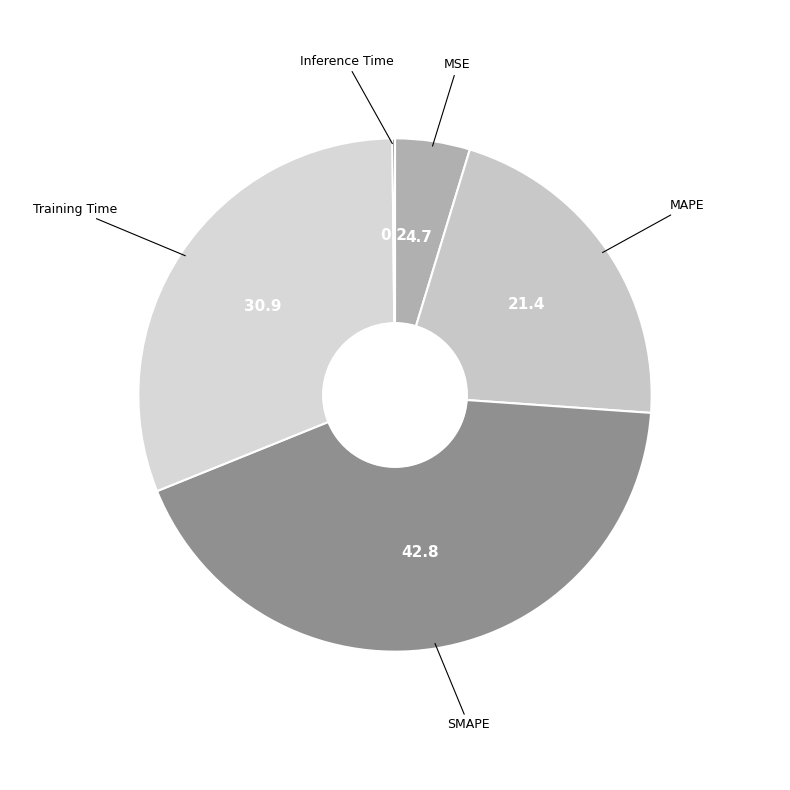

Is there any slice that represents more than half of the pie?

No